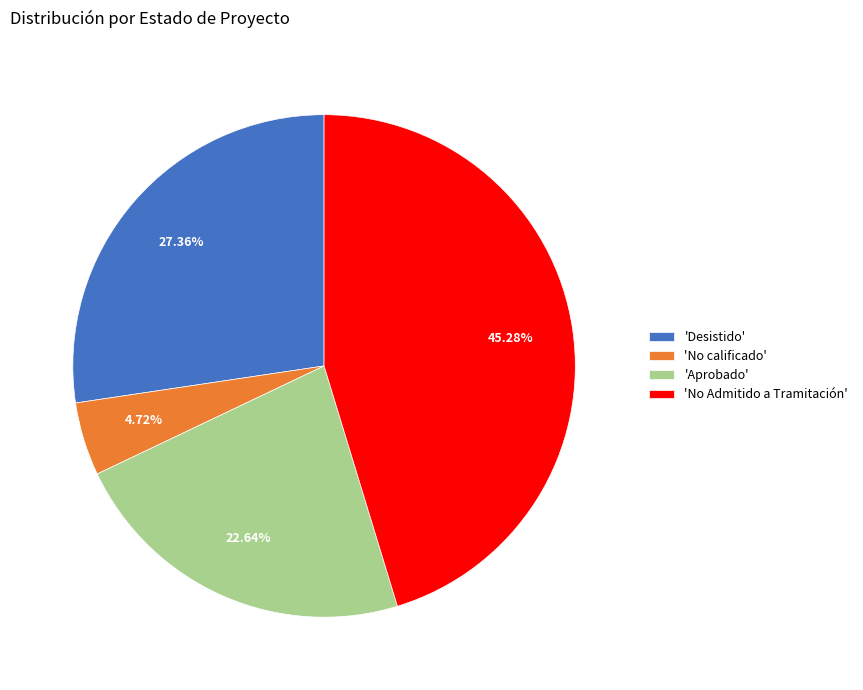

Which slice is the smallest?

'No calificado'